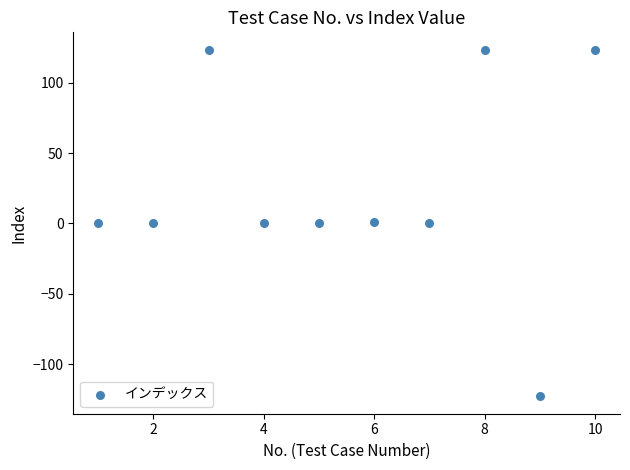

What is the range of X values (max minus min)?

9.0